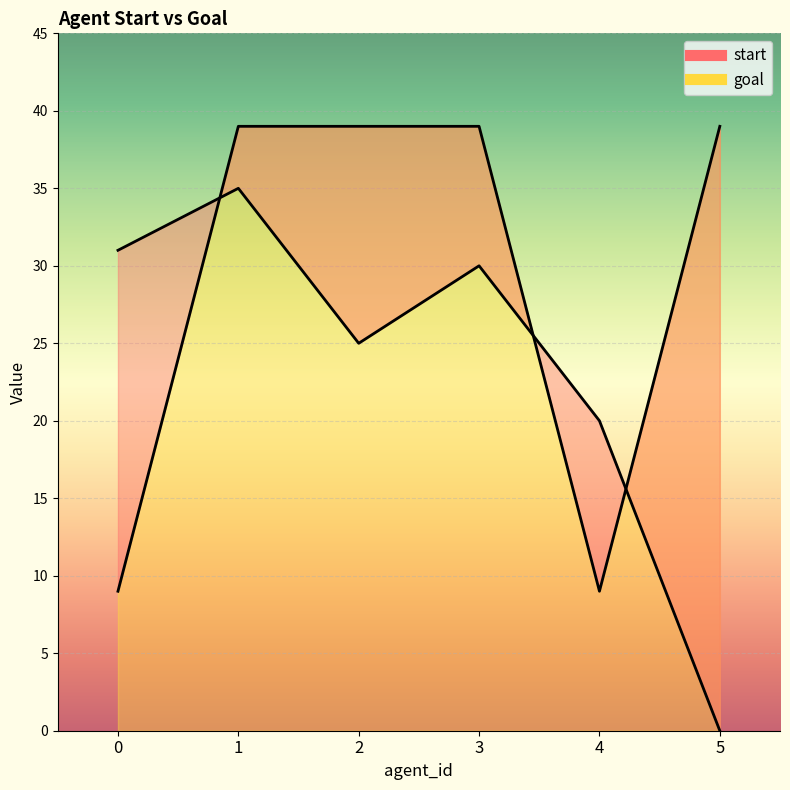

Which has a higher value, 3 or 1?

1